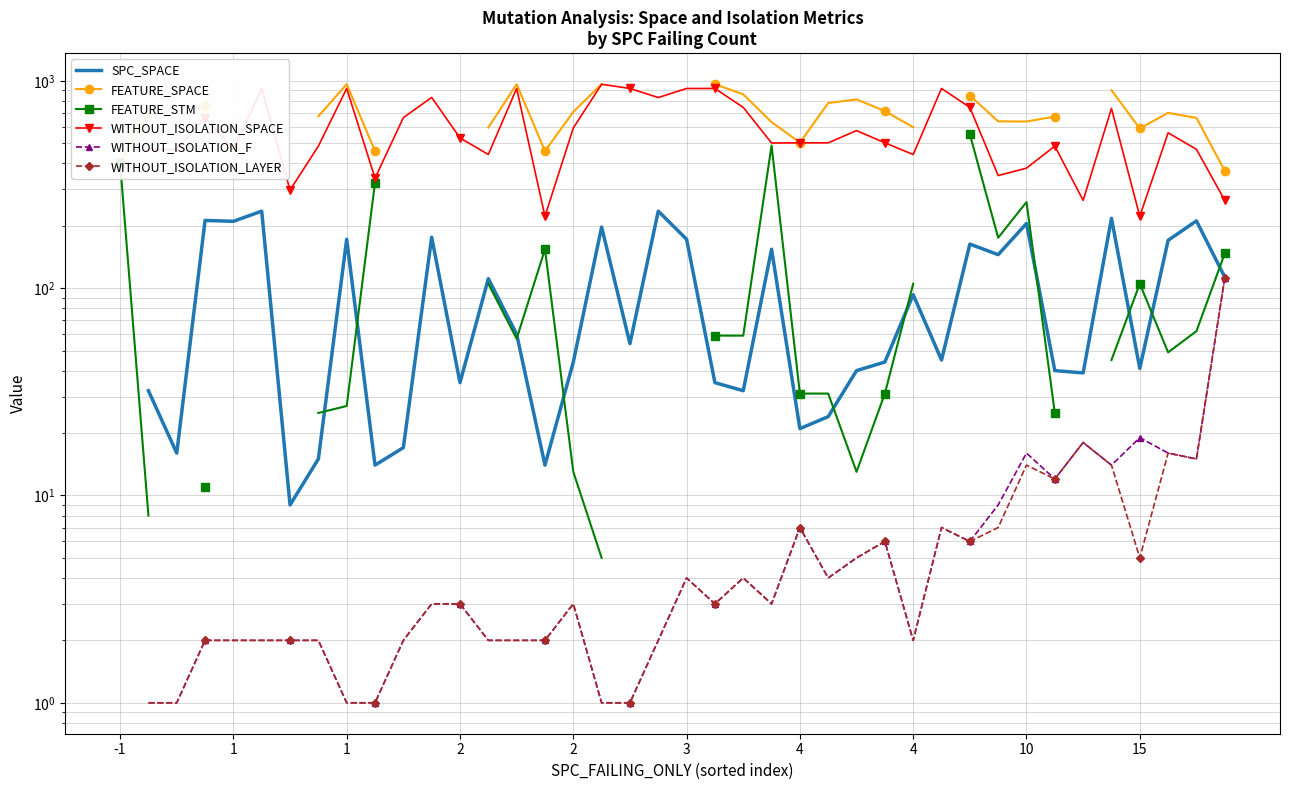

What is the difference between the second highest and minimum values in the FEATURE_STM series?

544.0